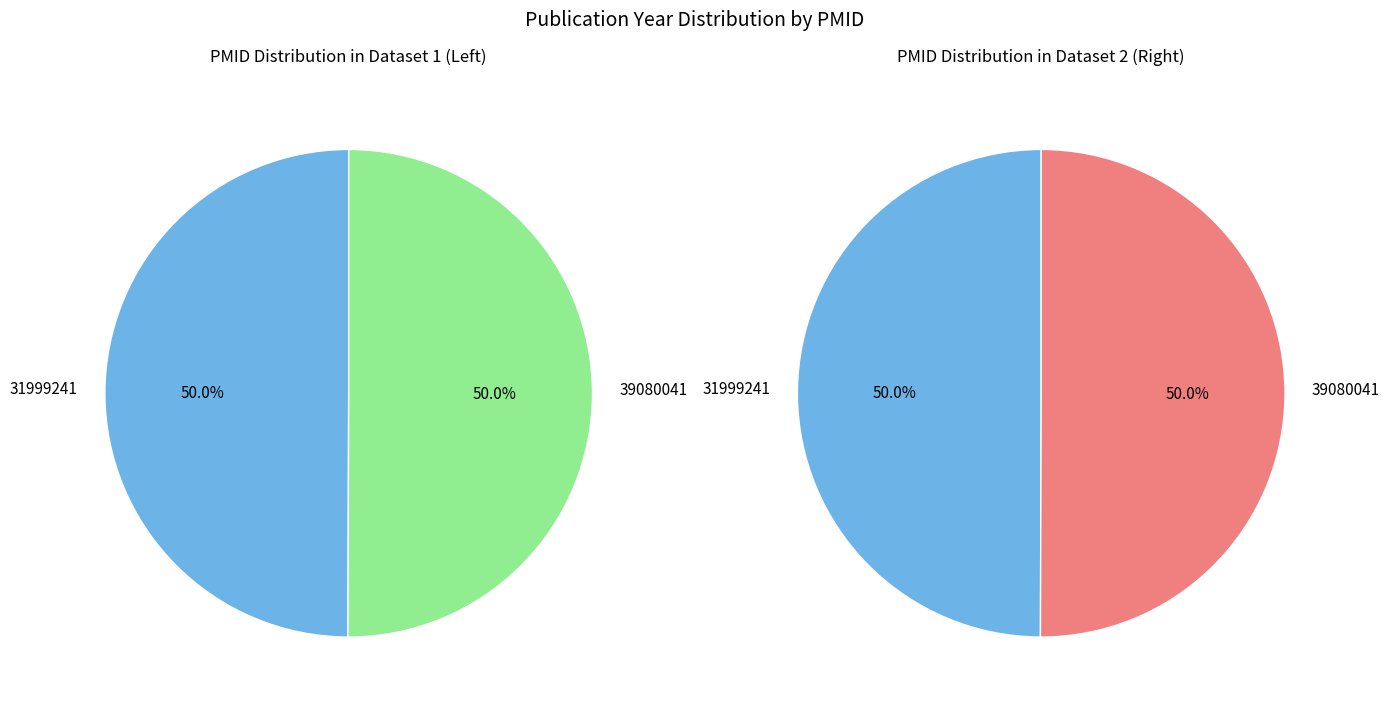

What percentage is the 39080041 slice, to the nearest percent?

50%